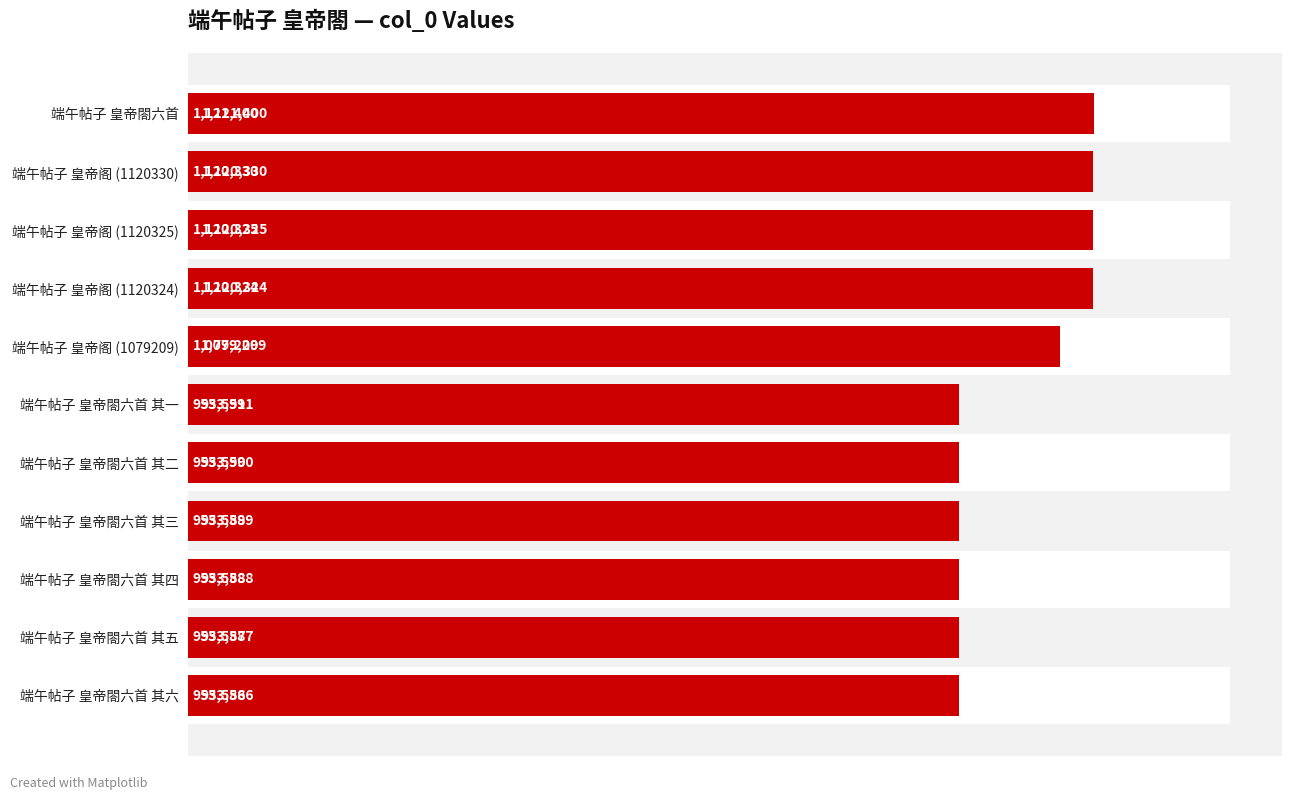

Reading right to left, transcribe all the data shown in this chart.

953586	953587	953588	953589	953590	953591	1079209	1120324	1120325	1120330	1121400